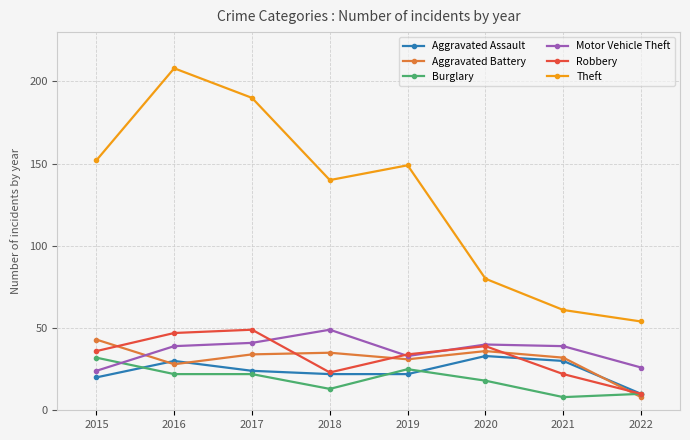

What are all the series names shown in the legend?

Aggravated Assault, Aggravated Battery, Burglary, Motor Vehicle Theft, Robbery, Theft